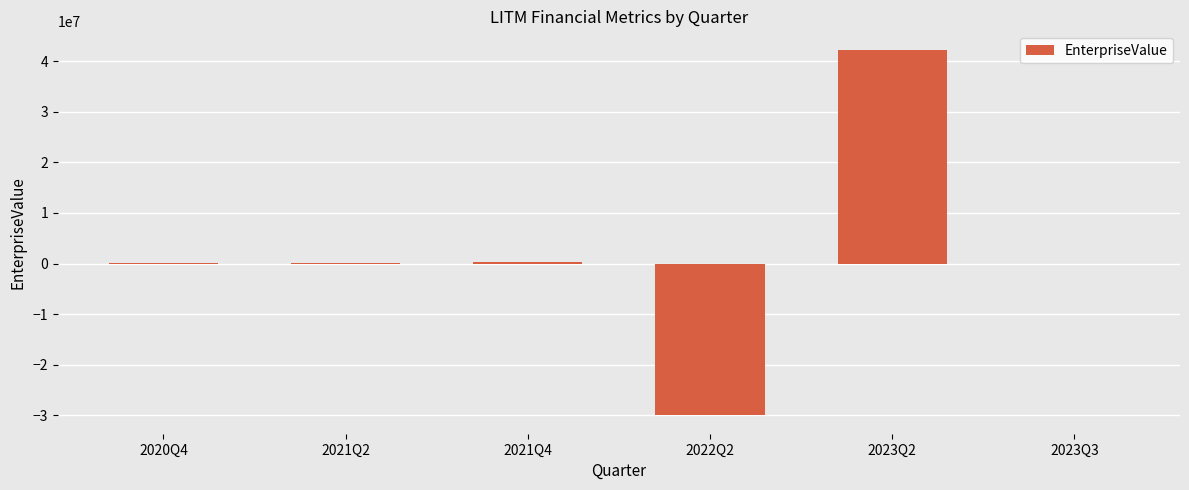

What is the sum of all values?

12856799.2